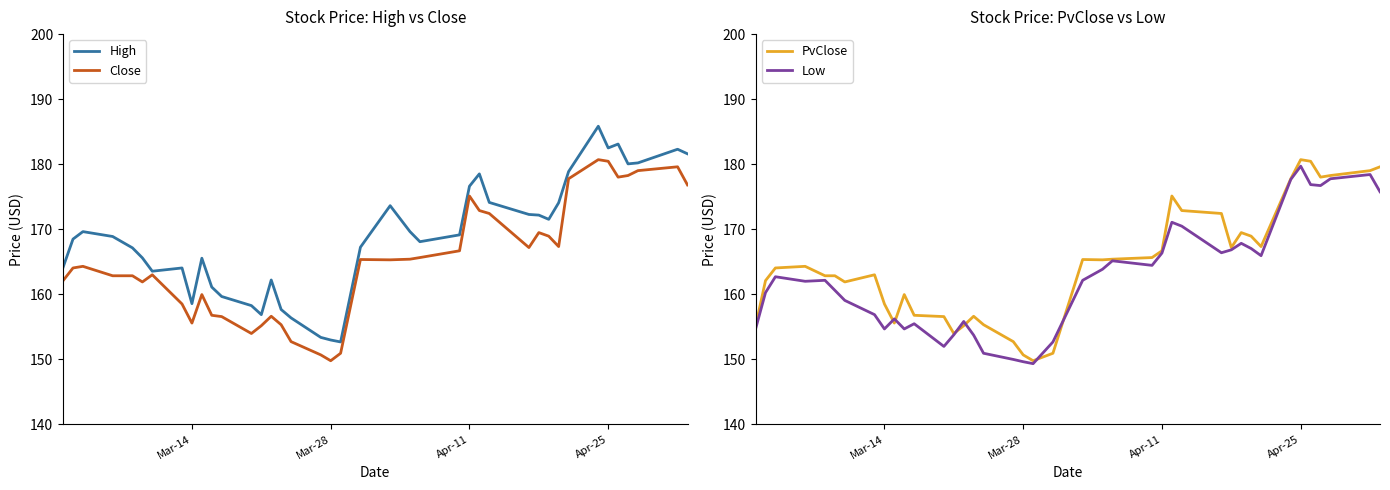

What are all the series names shown in the legend?

High, Close, PvClose, Low